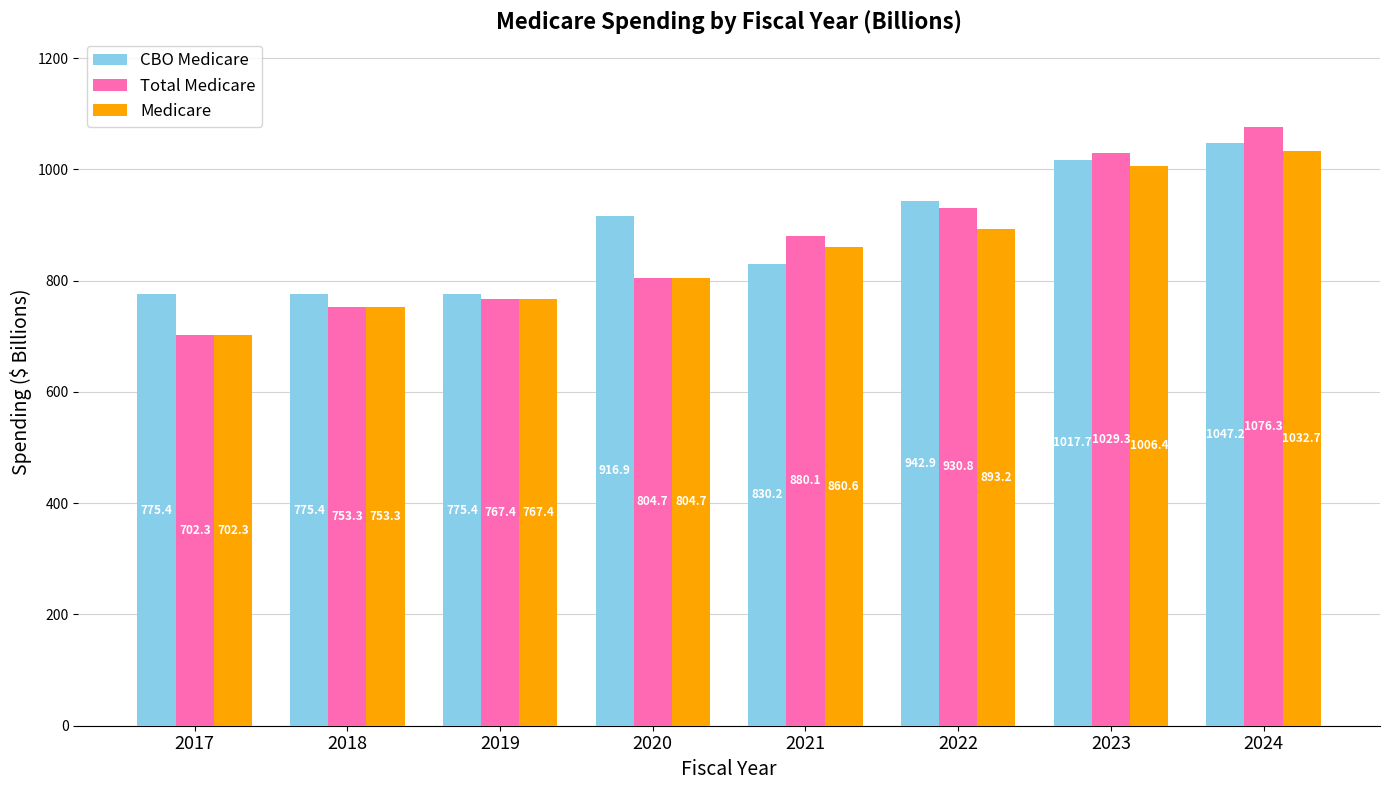

What are all the series names shown in the legend?

CBO Medicare, Total Medicare, Medicare